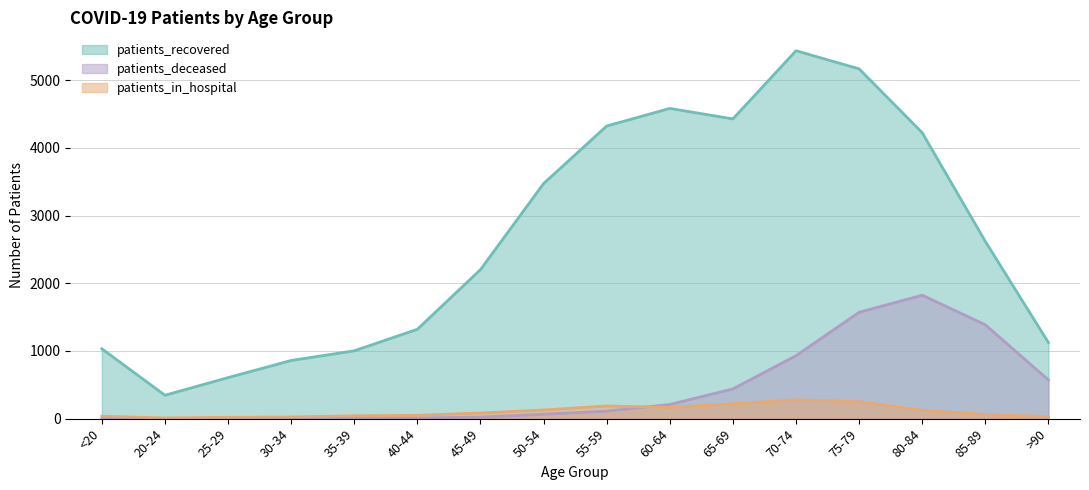

At which label does patients_in_hospital reach its peak?

70-74